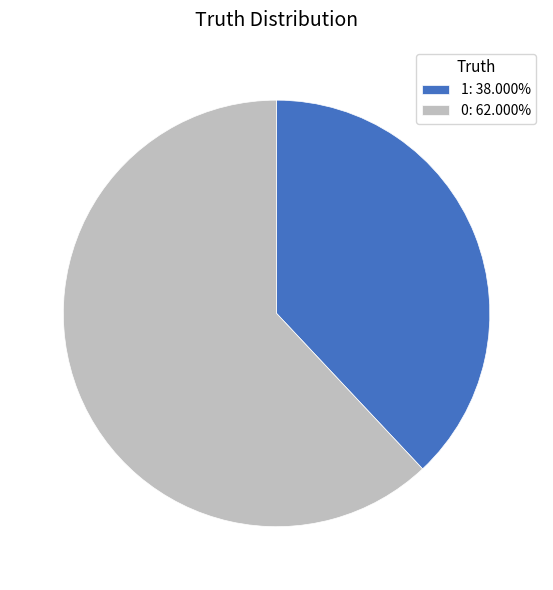

How many slices are in this pie chart?

2